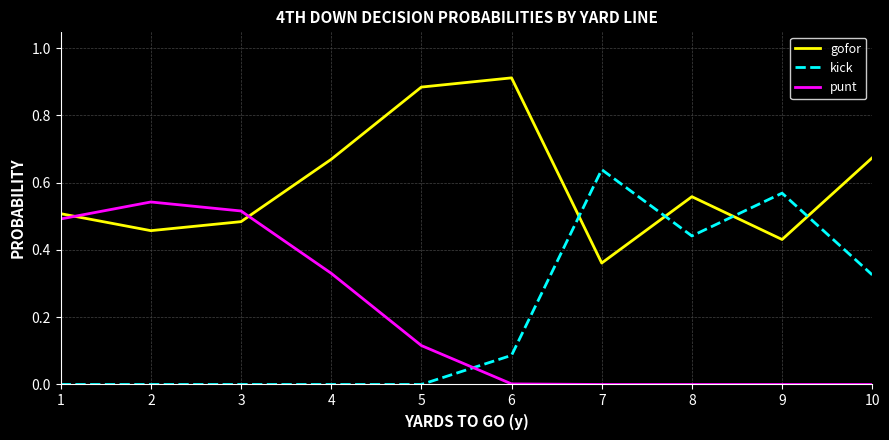

Which label corresponds to the largest value in the chart?

6